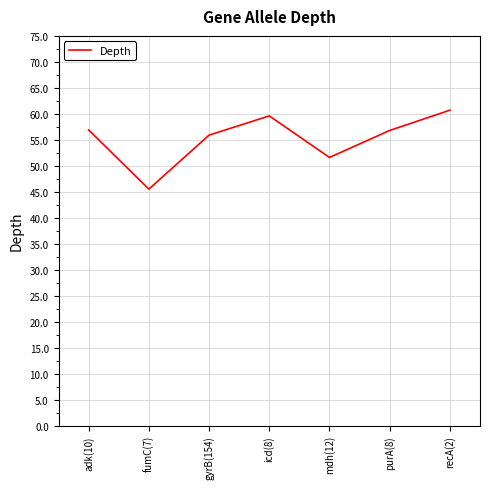

At which category does the chart reach its minimum across all series?

fumC(7)